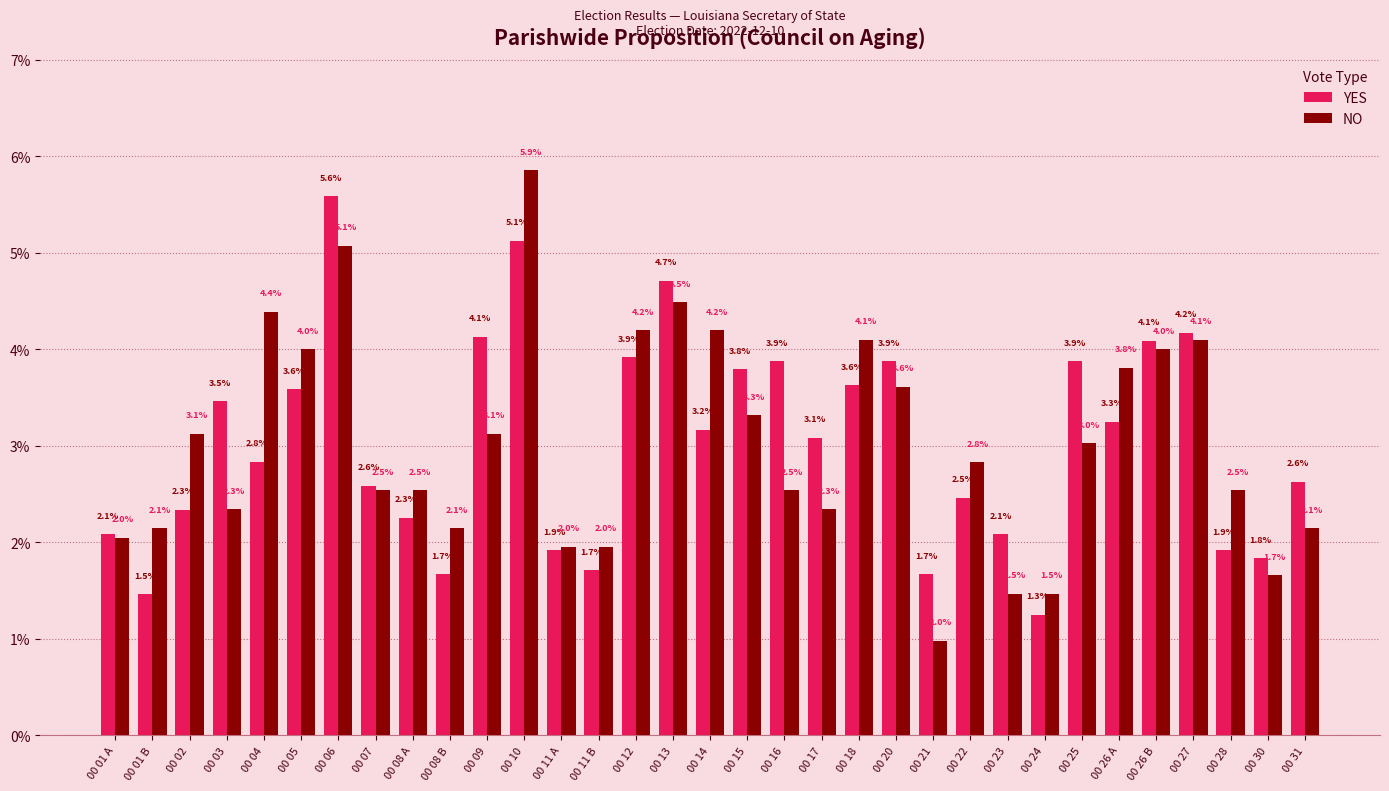

Reading left to right, list all the values displayed in this chart.

YES: 00 01 A=2.1	00 01 B=1.5	00 02=2.3	00 03=3.5	00 04=2.8	00 05=3.6	00 06=5.6	00 07=2.6	00 08 A=2.3	00 08 B=1.7	00 09=4.1	00 10=5.1	00 11 A=1.9	00 11 B=1.7	00 12=3.9	00 13=4.7	00 14=3.2	00 15=3.8	00 16=3.9	00 17=3.1	00 18=3.6	00 20=3.9	00 21=1.7	00 22=2.5	00 23=2.1	00 24=1.3	00 25=3.9	00 26 A=3.3	00 26 B=4.1	00 27=4.2	00 28=1.9	00 30=1.8	00 31=2.6
NO: 00 01 A=2.0	00 01 B=2.1	00 02=3.1	00 03=2.3	00 04=4.4	00 05=4.0	00 06=5.1	00 07=2.5	00 08 A=2.5	00 08 B=2.1	00 09=3.1	00 10=5.9	00 11 A=2.0	00 11 B=2.0	00 12=4.2	00 13=4.5	00 14=4.2	00 15=3.3	00 16=2.5	00 17=2.3	00 18=4.1	00 20=3.6	00 21=1.0	00 22=2.8	00 23=1.5	00 24=1.5	00 25=3.0	00 26 A=3.8	00 26 B=4.0	00 27=4.1	00 28=2.5	00 30=1.7	00 31=2.1